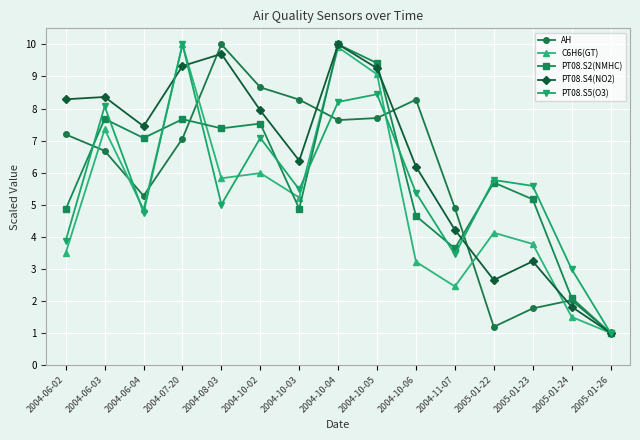

How many data points does each series have?

15